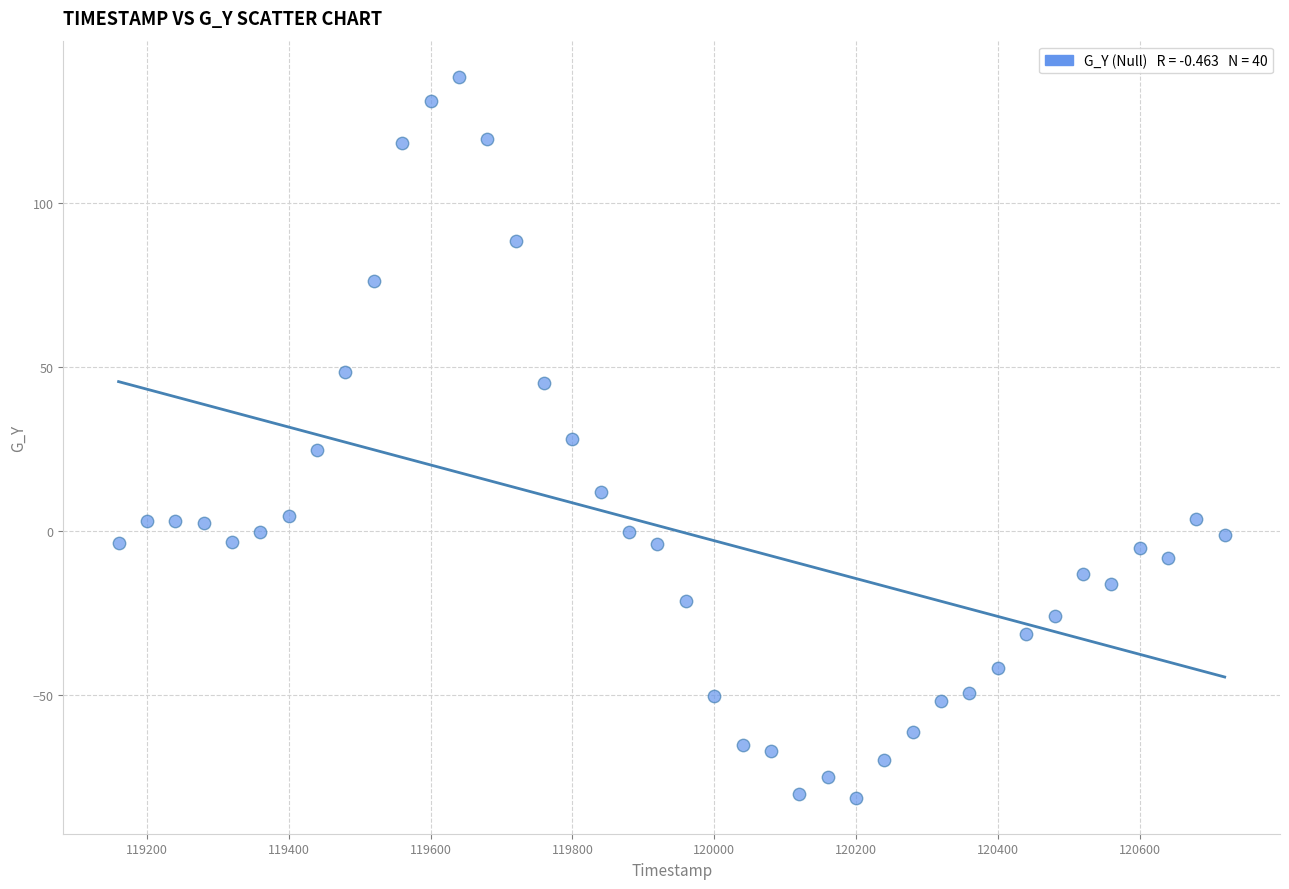

What is the range of X values (max minus min)?

1560.0